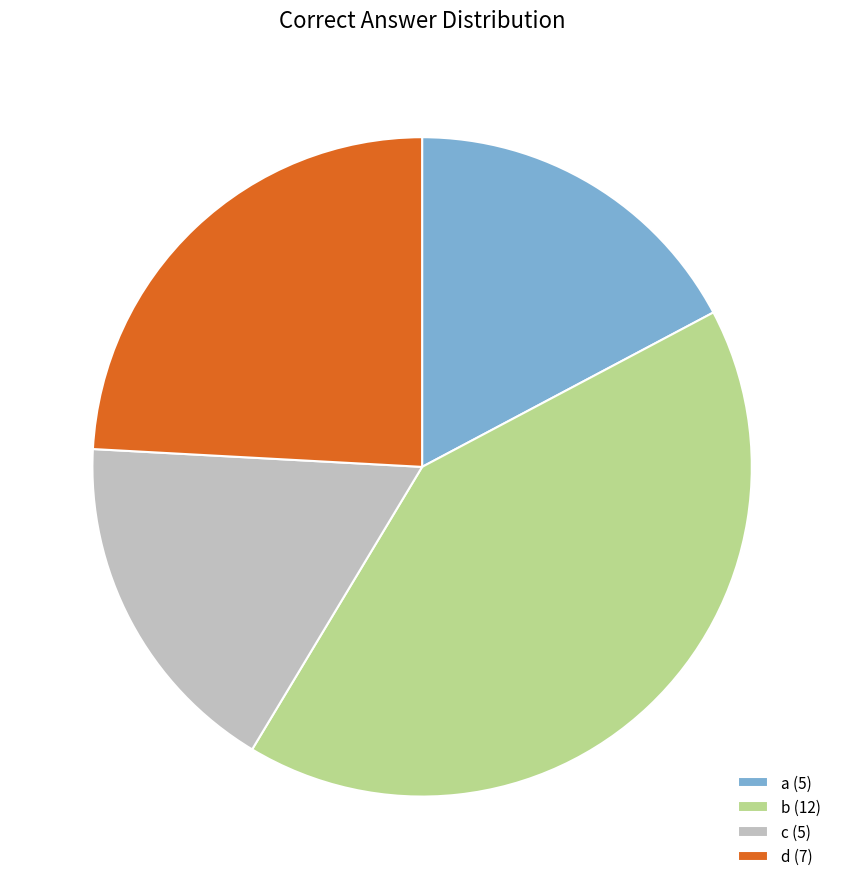

Do a (5) and d (7) together represent more than half of the pie?

No